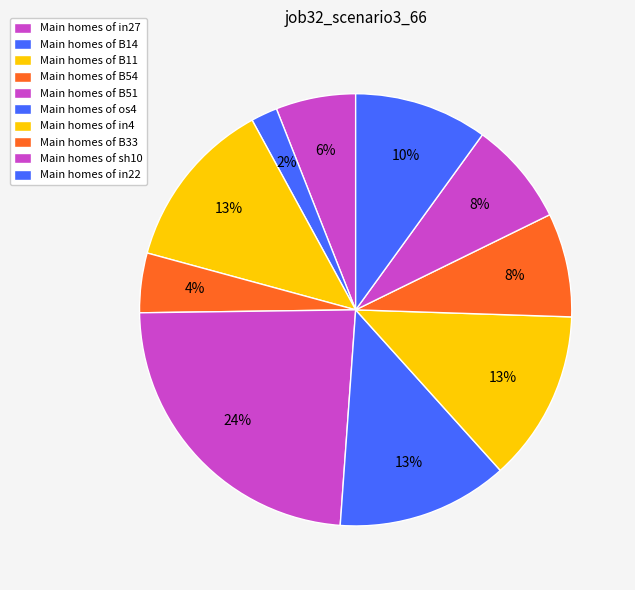

To the nearest percent, what is the average slice percentage?

10%